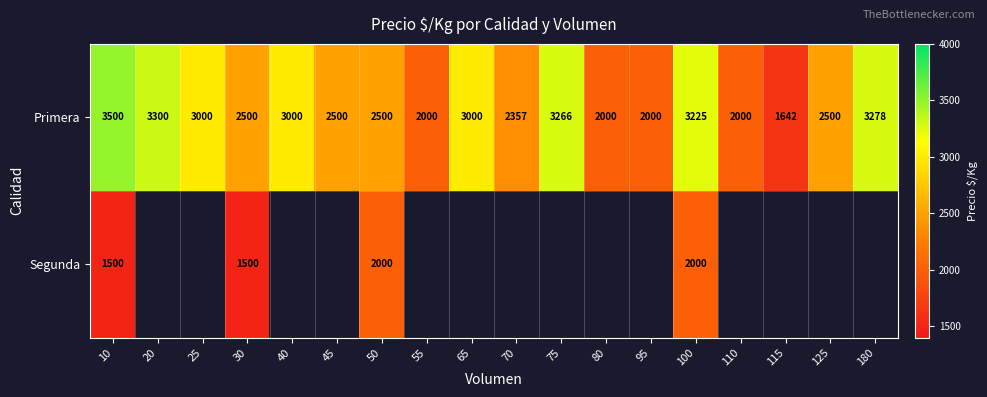

What is the minimum value for Primera?

1642